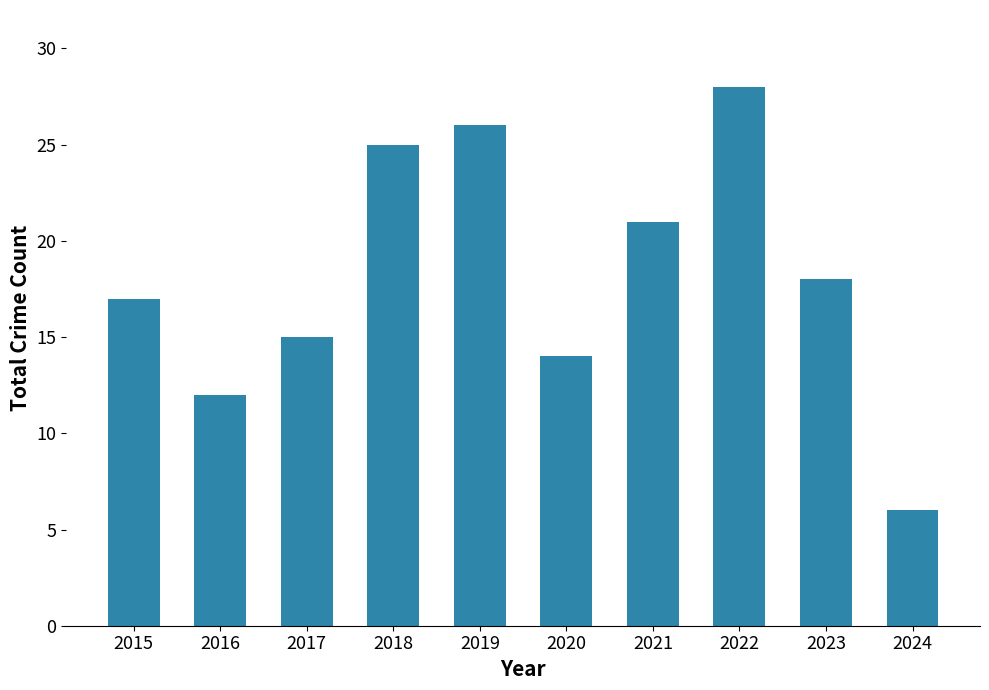

What is the value of the 1st bar from the left?

17